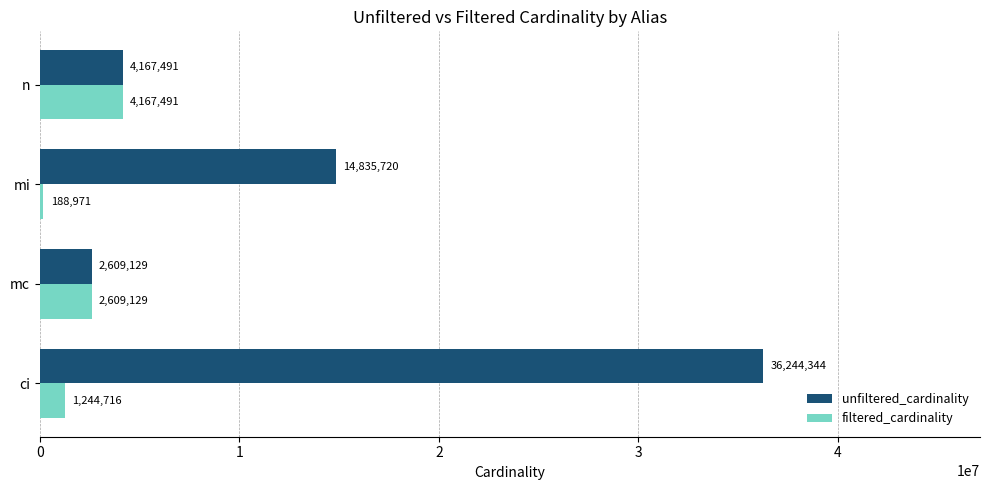

What is the sum of all filtered_cardinality values?

8210307